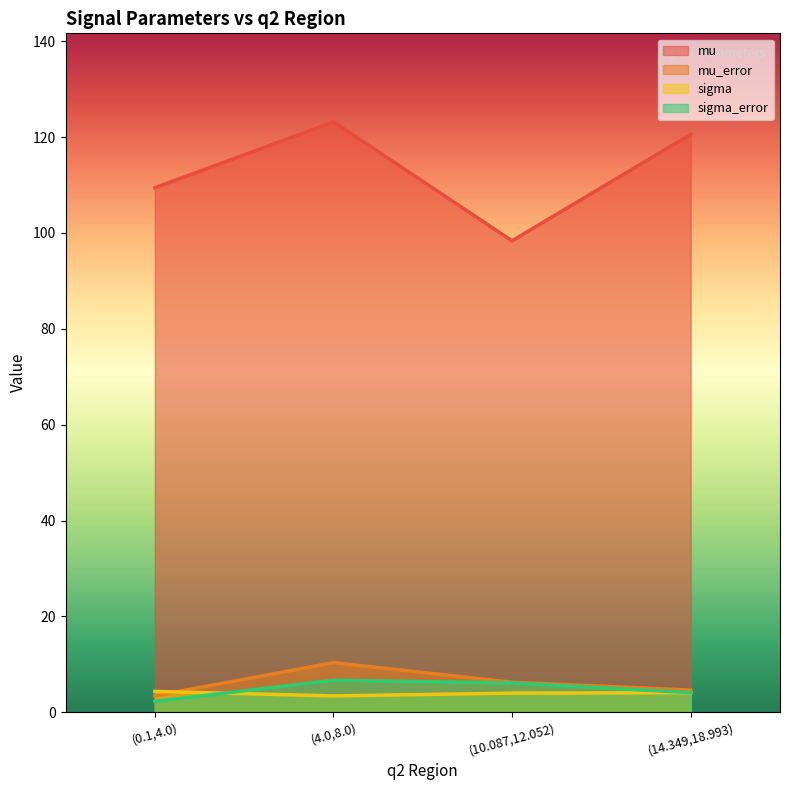

What position from the right is (4.0,8.0)?

3